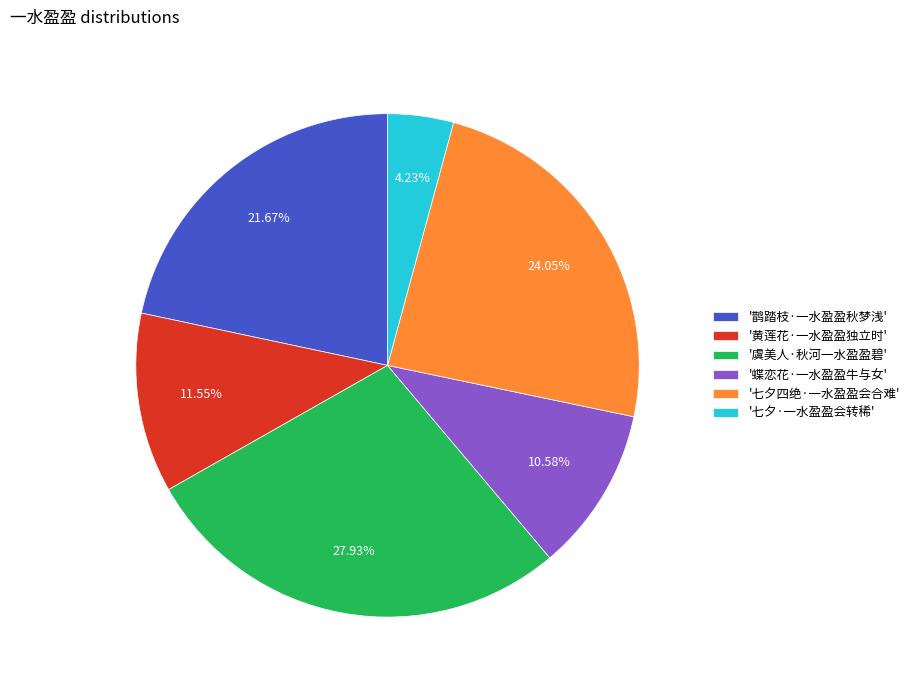

Which slice is the largest?

'虞美人·秋河一水盈盈碧'